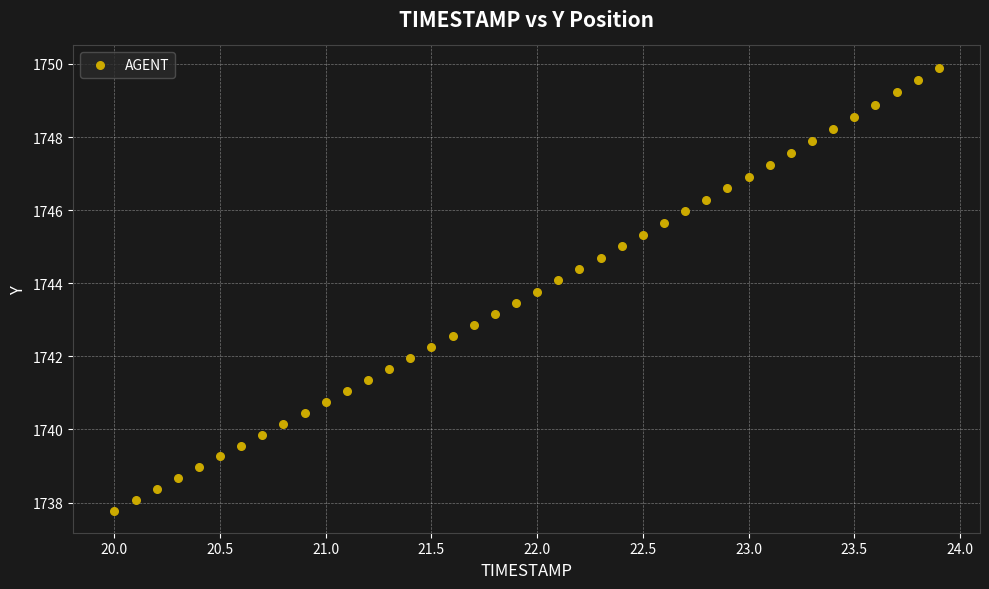

What is the range of Y values (max minus min)?

12.1